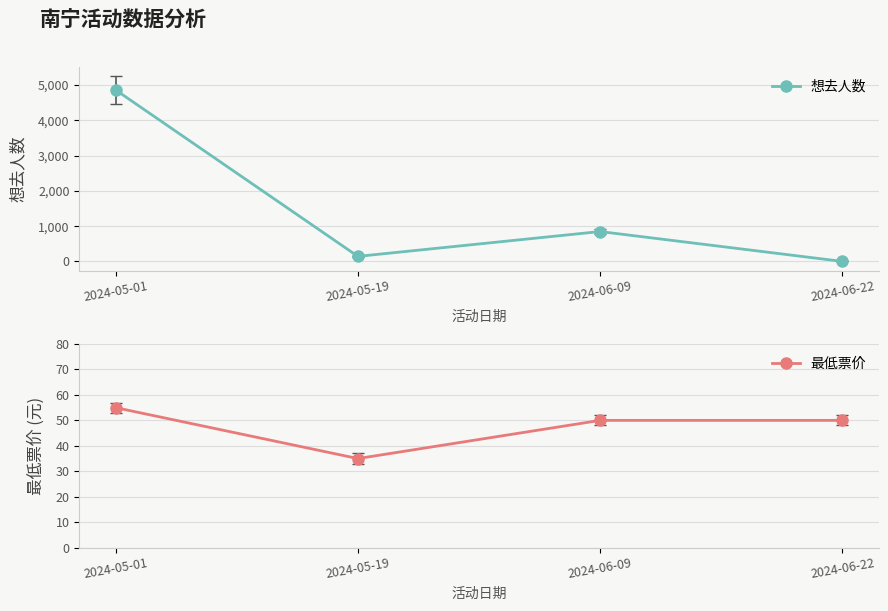

What is the sum of the 想去人数 values at 2024-06-22 and 2024-05-01?

4862